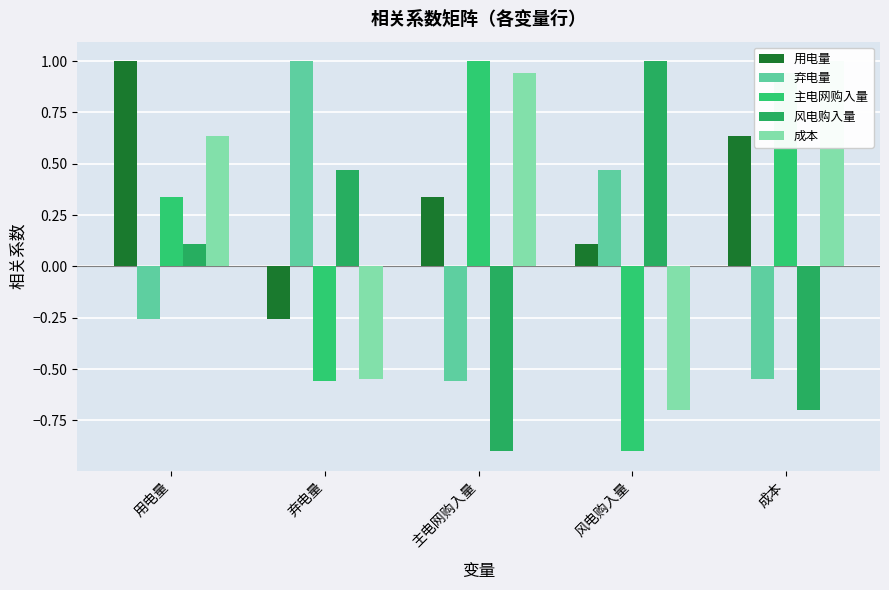

Which label corresponds to the smallest value in the chart?

风电购入量